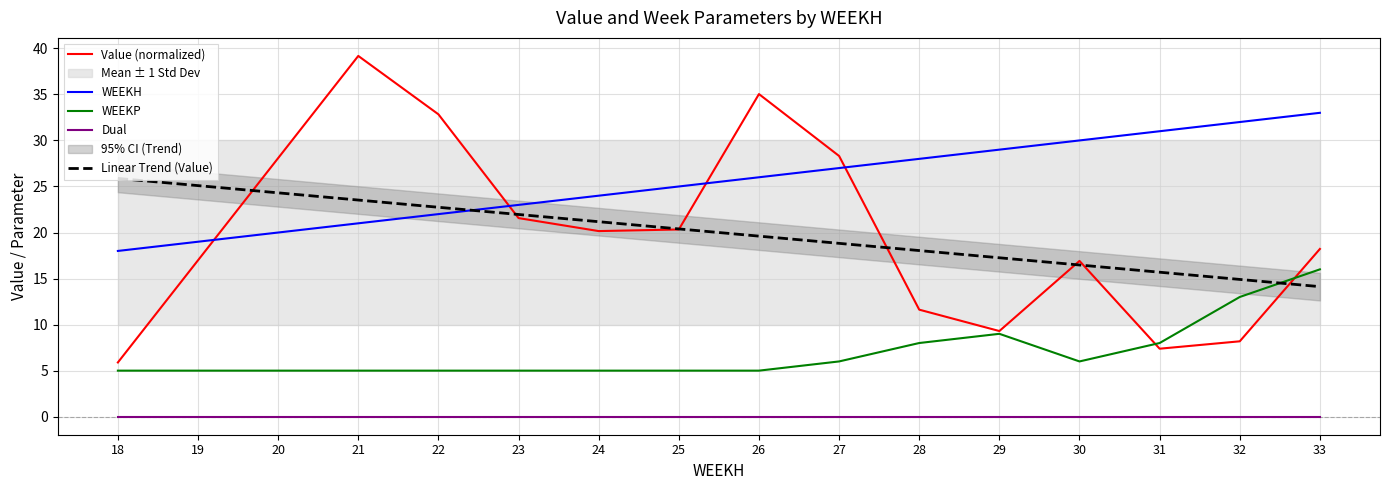

Which has a higher value, 27 or 30?

27